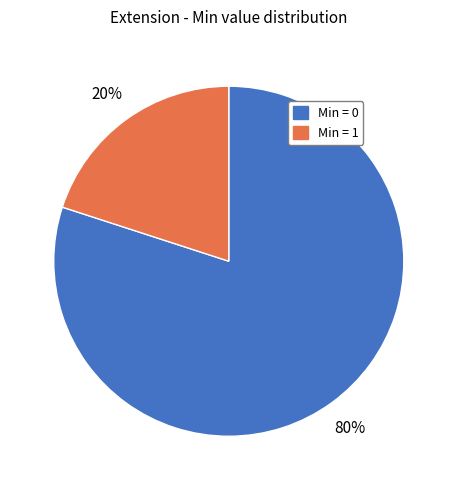

To the nearest percent, what is the average slice percentage?

50%